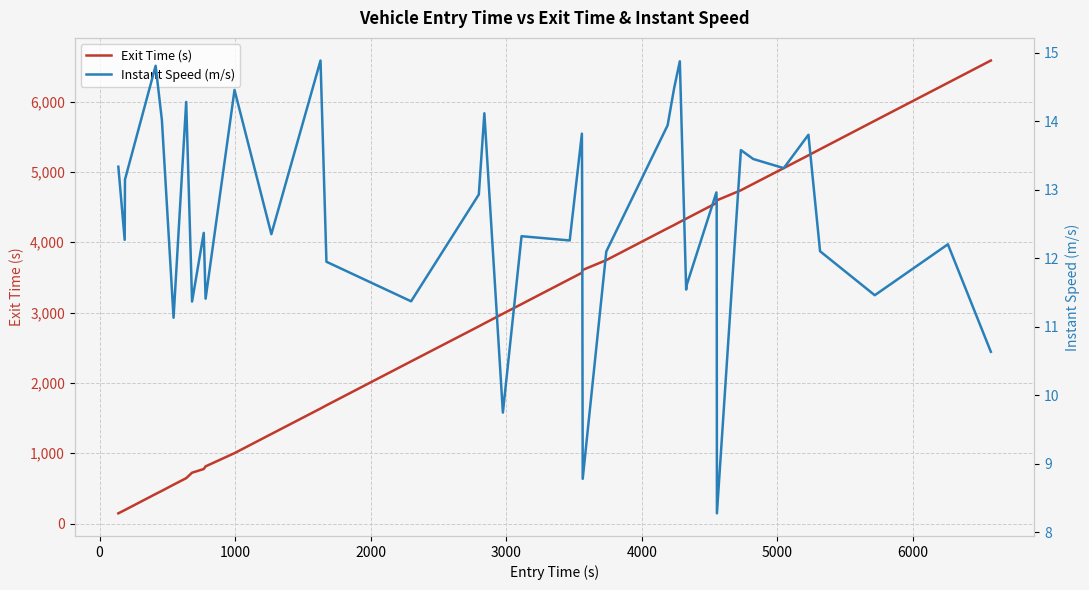

Which series has the largest total across all categories?

Exit Time (s)